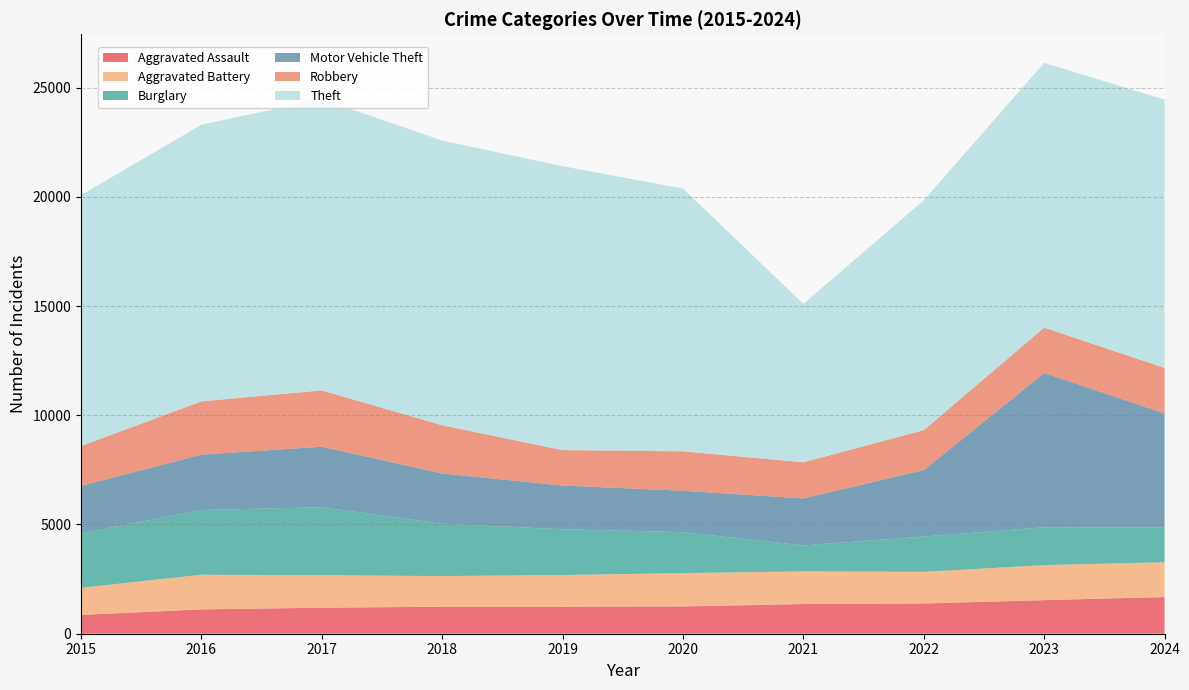

Reading right to left, what are all the values shown in this chart?

Aggravated Assault: 2024=1678	2023=1537	2022=1385	2021=1360	2020=1248	2019=1235	2018=1235	2017=1191	2016=1113	2015=862
Aggravated Battery: 2024=1592	2023=1603	2022=1447	2021=1492	2020=1527	2019=1451	2018=1404	2017=1486	2016=1586	2015=1239
Burglary: 2024=1587	2023=1734	2022=1615	2021=1192	2020=1875	2019=2095	2018=2395	2017=3112	2016=2964	2015=2494
Motor Vehicle Theft: 2024=5227	2023=7061	2022=3042	2021=2150	2020=1894	2019=2002	2018=2301	2017=2771	2016=2536	2015=2174
Robbery: 2024=2080	2023=2075	2022=1827	2021=1652	2020=1804	2019=1621	2018=2206	2017=2577	2016=2436	2015=1820
Theft: 2024=12281	2023=12120	2022=10519	2021=7253	2020=12025	2019=12997	2018=13032	2017=13341	2016=12662	2015=11485